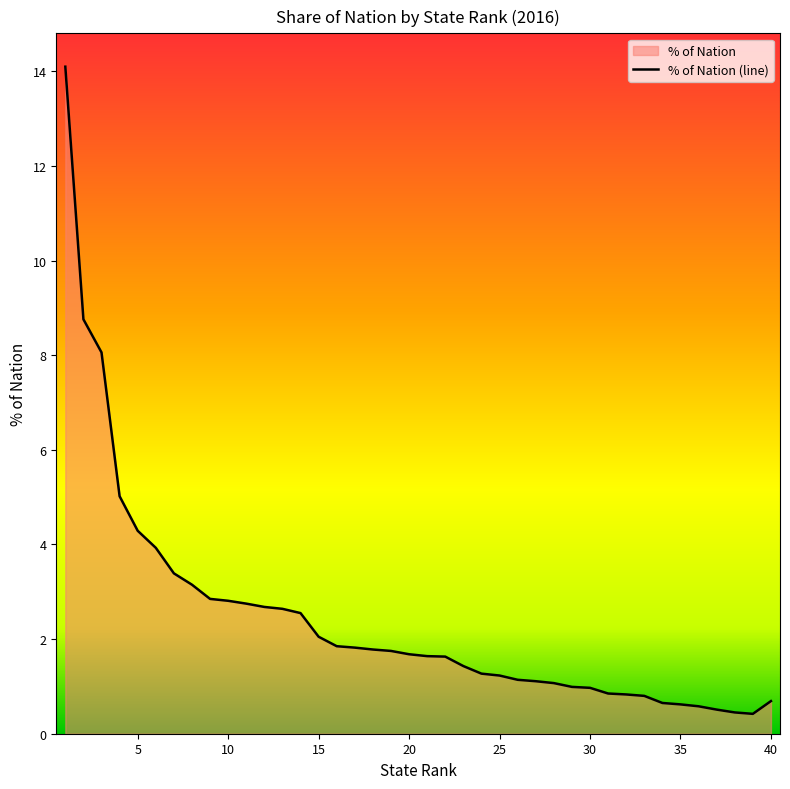

What is the greatest value displayed?

14.1